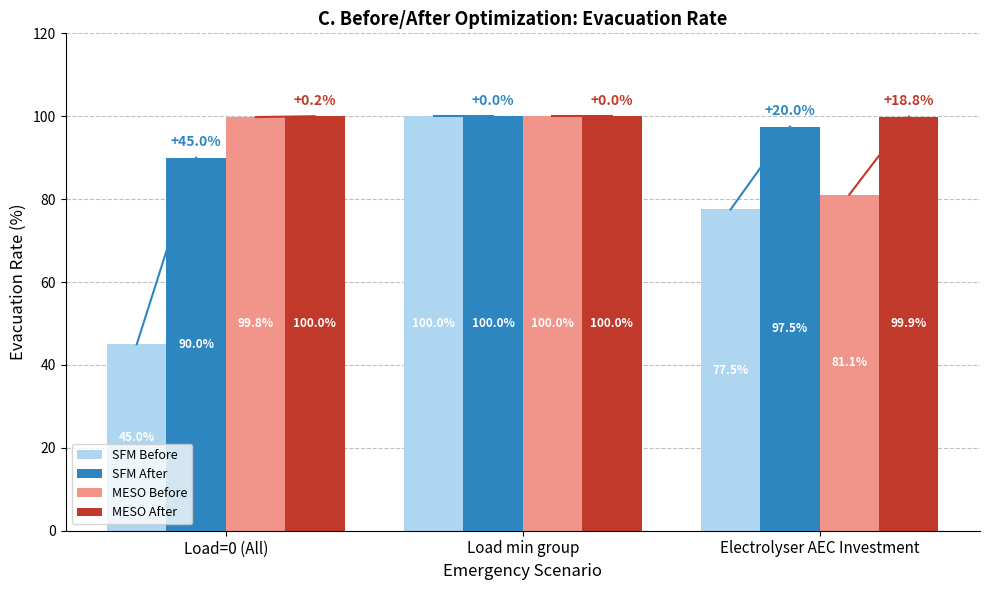

How many bars are there in each group?

4